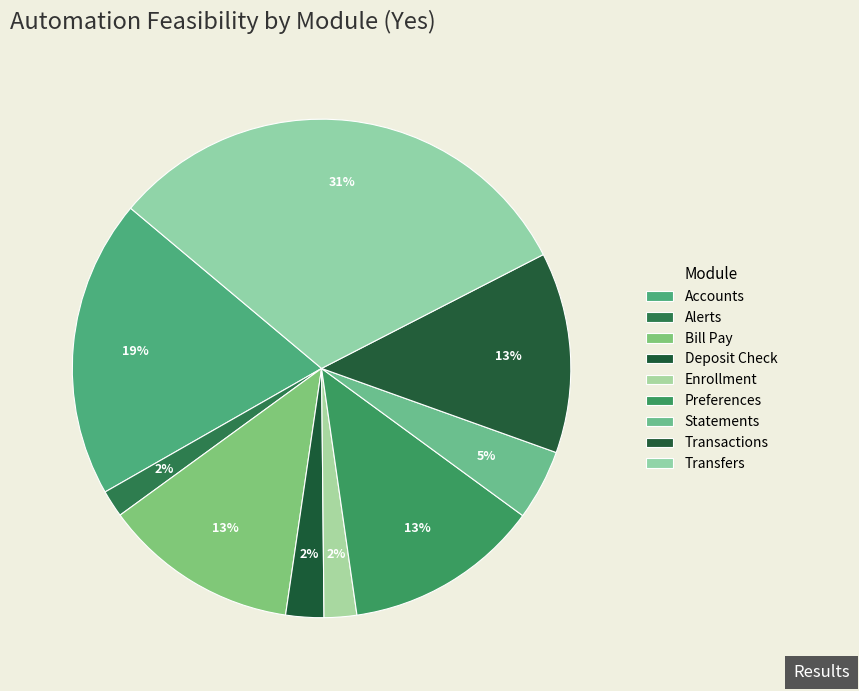

To the nearest percent, what is the average slice percentage?

11%